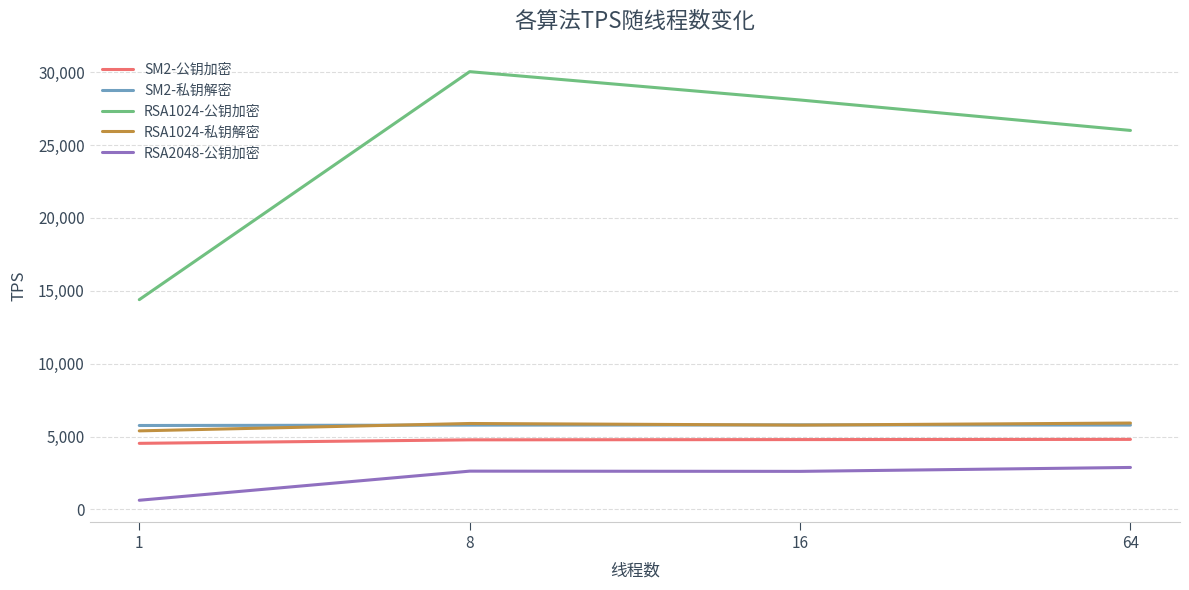

Where is the first local maximum for RSA1024-公钥加密?

8